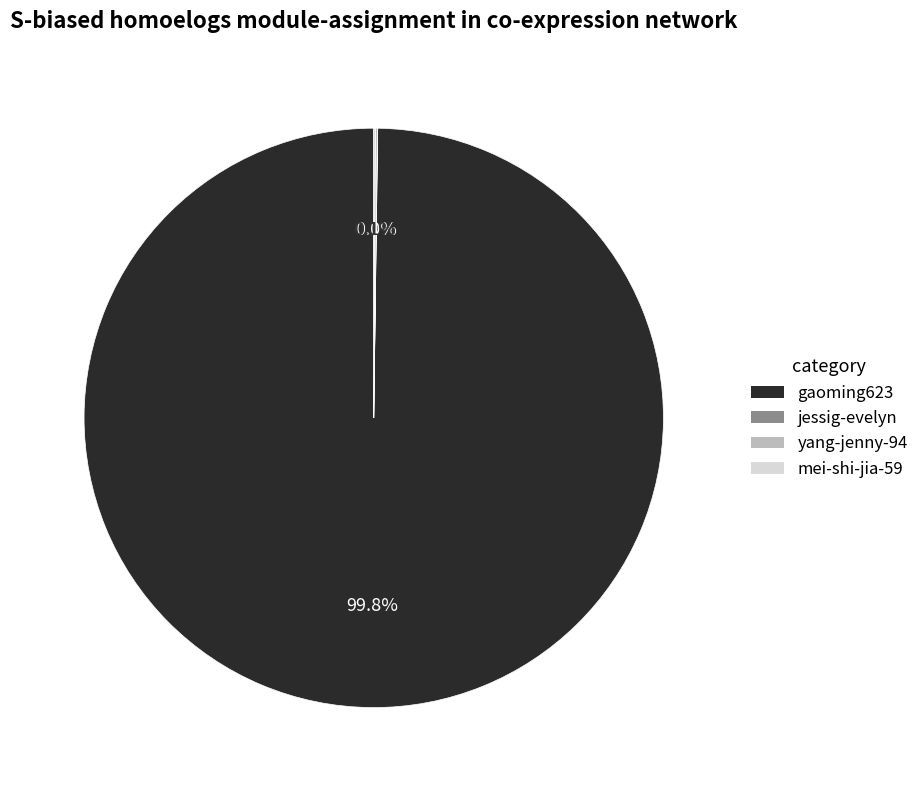

Which category accounts for the majority?

gaoming623